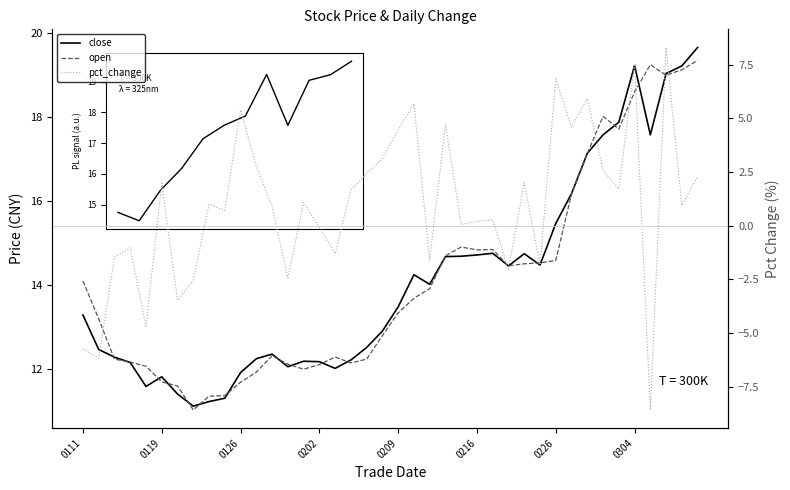

Is the value of open at 23 greater than the value of pct_change at 0111?

Yes